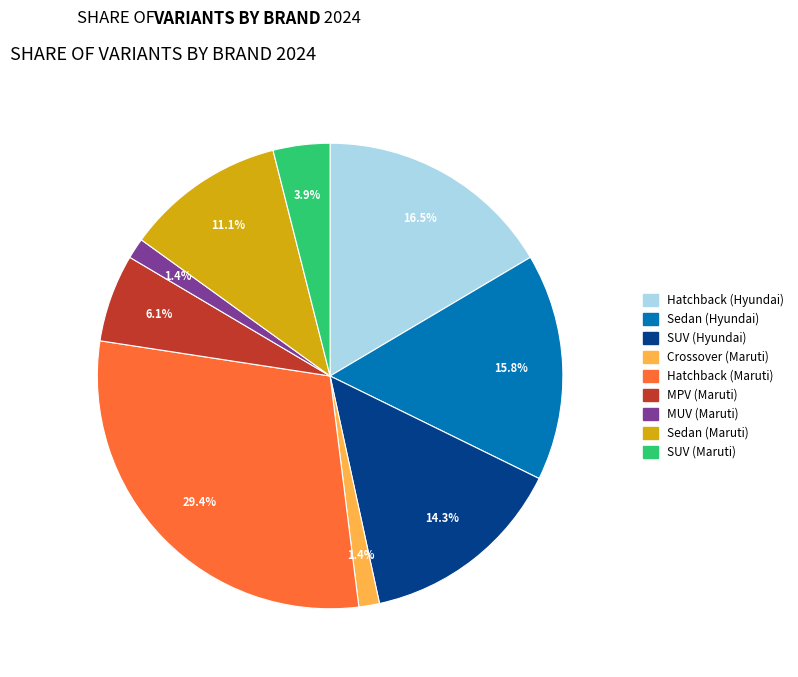

True or false: SUV (Hyundai) accounts for 23% of the total.

False